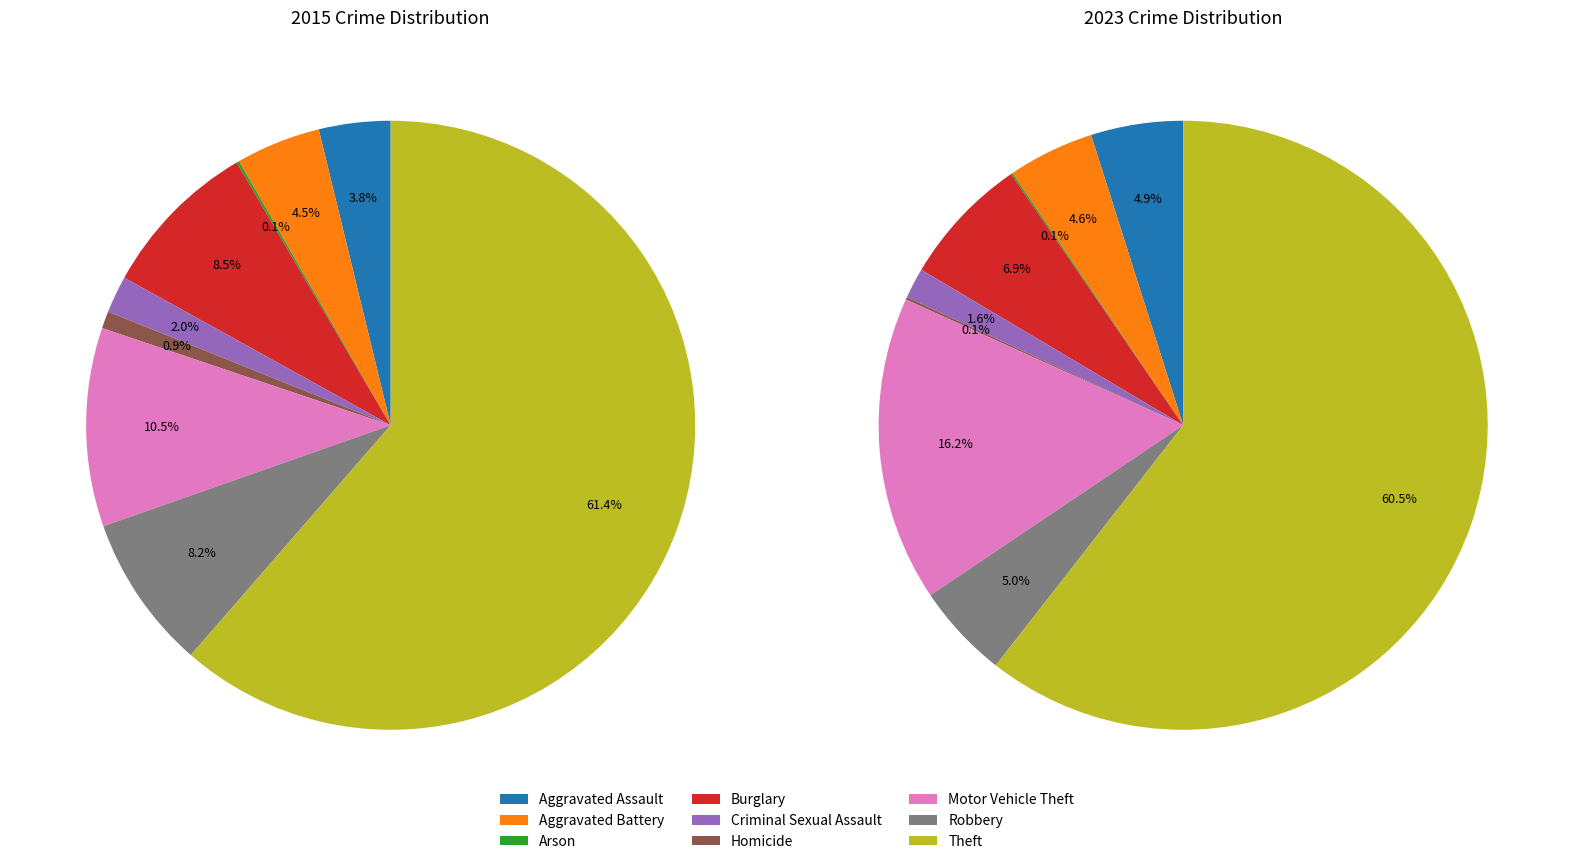

What portion of the pie excludes values_2015?

96.2%